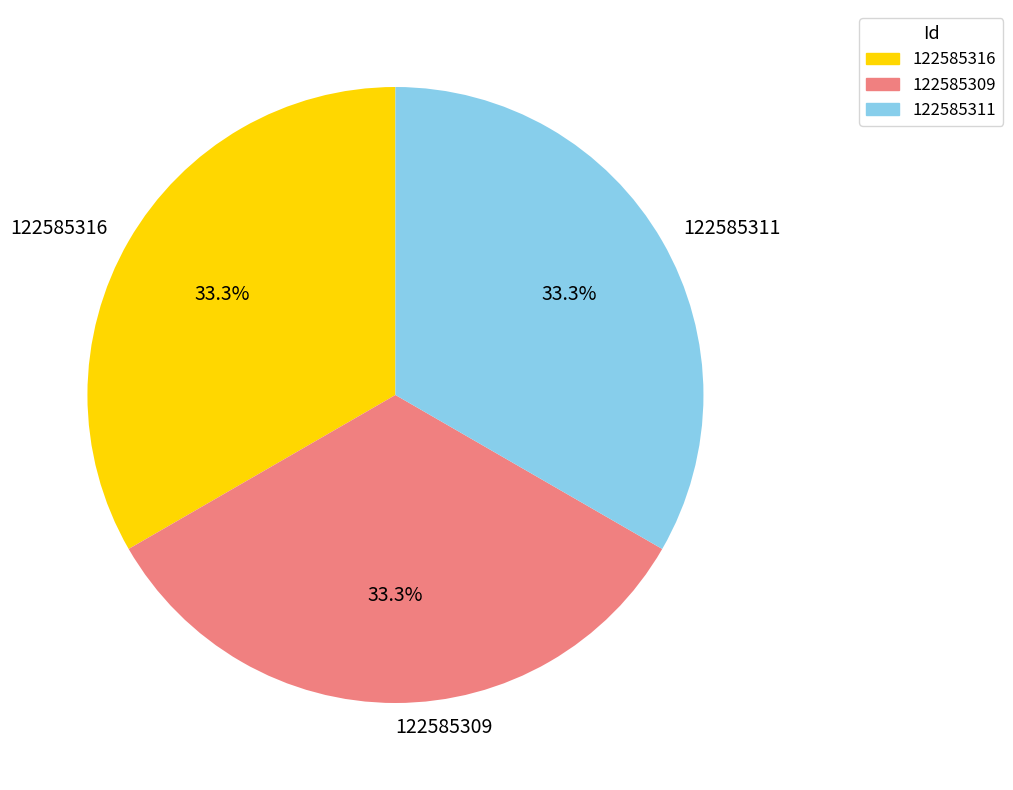

What percentage do 122585309 and 122585316 together represent?

66.7%